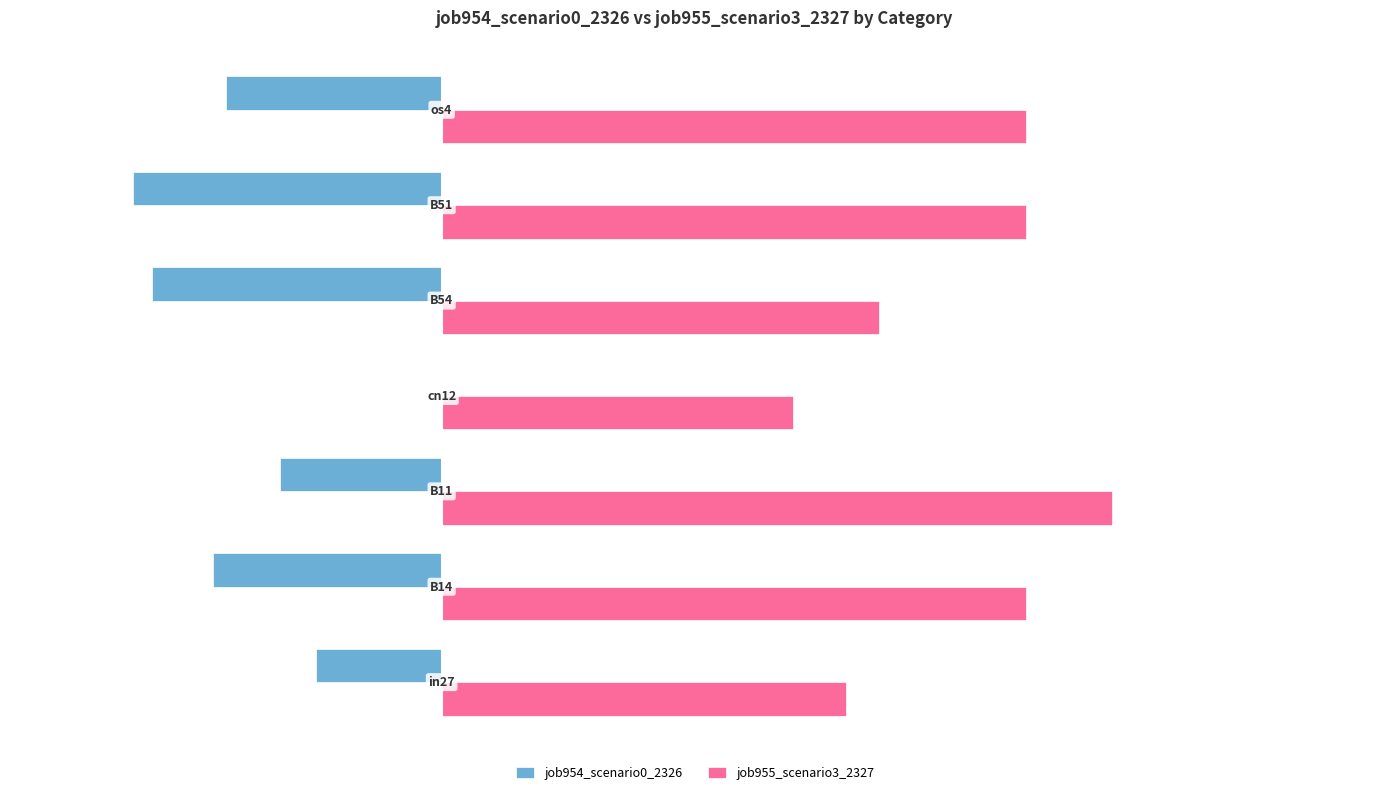

Which series has the largest range (max minus min)?

job955_scenario3_2327